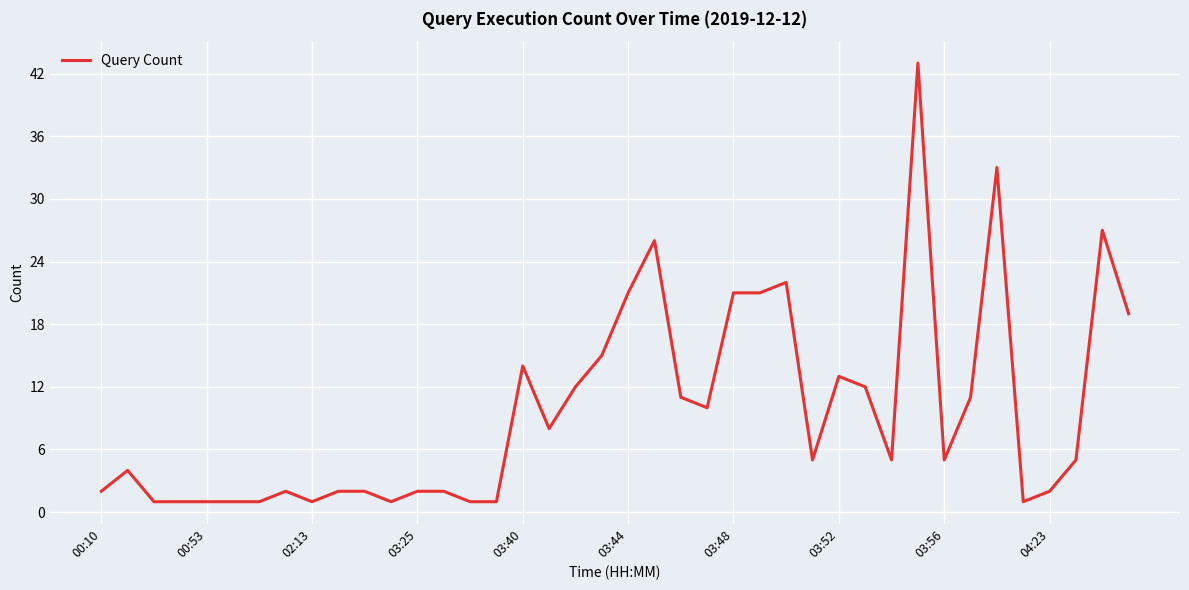

What is the smallest value displayed?

1